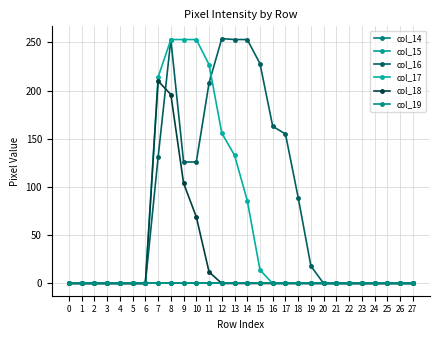

Reading left to right, what are all the values shown in this chart?

col_14: 0	0	0	0	0	0	0	0	0	0	0	0	0	0	0	0	0	0	0	0	0	0	0	0	0	0	0	0
col_15: 0	0	0	0	0	0	0	0	0	0	0	0	0	0	0	0	0	0	0	0	0	0	0	0	0	0	0	0
col_16: 0	0	0	0	0	0	0	131	253	126	126	208	254	253	253	228	163	155	89	18	0	0	0	0	0	0	0	0
col_17: 0	0	0	0	0	0	0	214	253	253	253	227	156	133	86	14	0	0	0	0	0	0	0	0	0	0	0	0
col_18: 0	0	0	0	0	0	0	210	196	104	69	12	0	0	0	0	0	0	0	0	0	0	0	0	0	0	0	0
col_19: 0	0	0	0	0	0	0	0	0	0	0	0	0	0	0	0	0	0	0	0	0	0	0	0	0	0	0	0